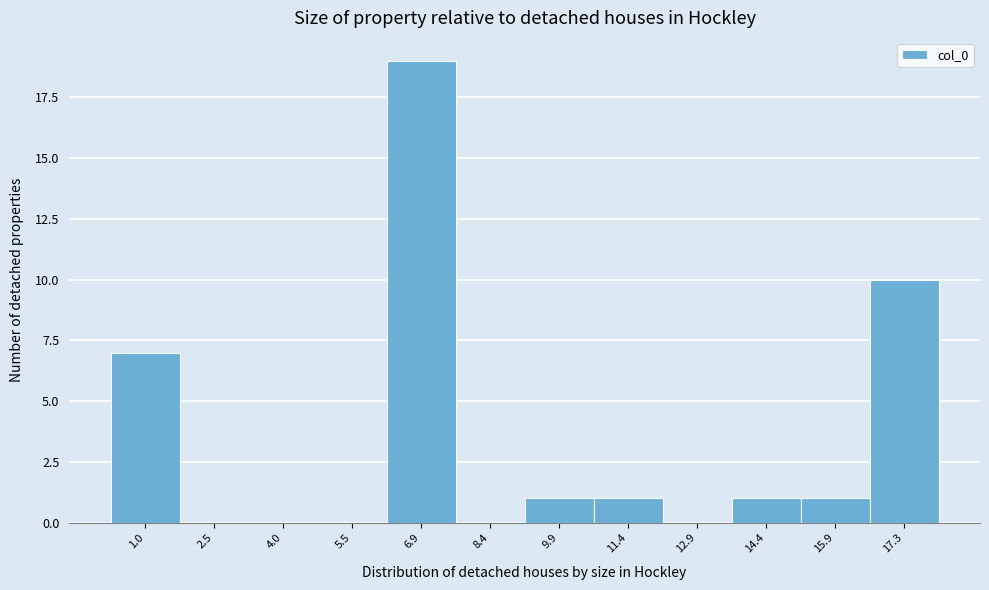

Reading left to right, list all the values displayed in this chart.

1.0=7	2.5=0	4.0=0	5.5=0	6.9=19	8.4=0	9.9=1	11.4=1	12.9=0	14.4=1	15.9=1	17.3=10